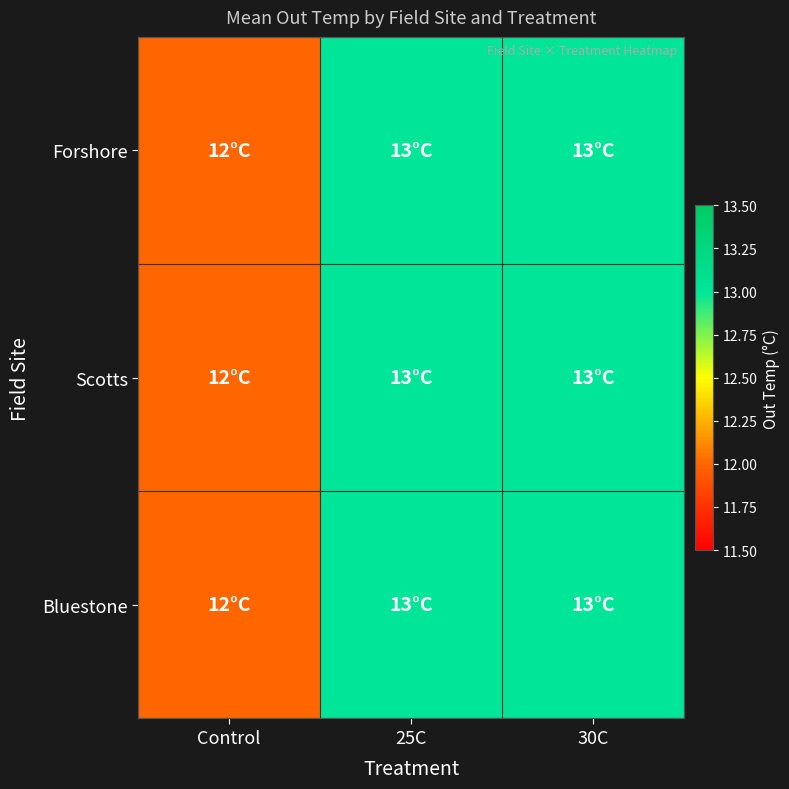

Reading left to right, extract all data points from this chart.

Forshore: Control=12	25C=13	30C=13
Scotts: Control=12	25C=13	30C=13
Bluestone: Control=12	25C=13	30C=13